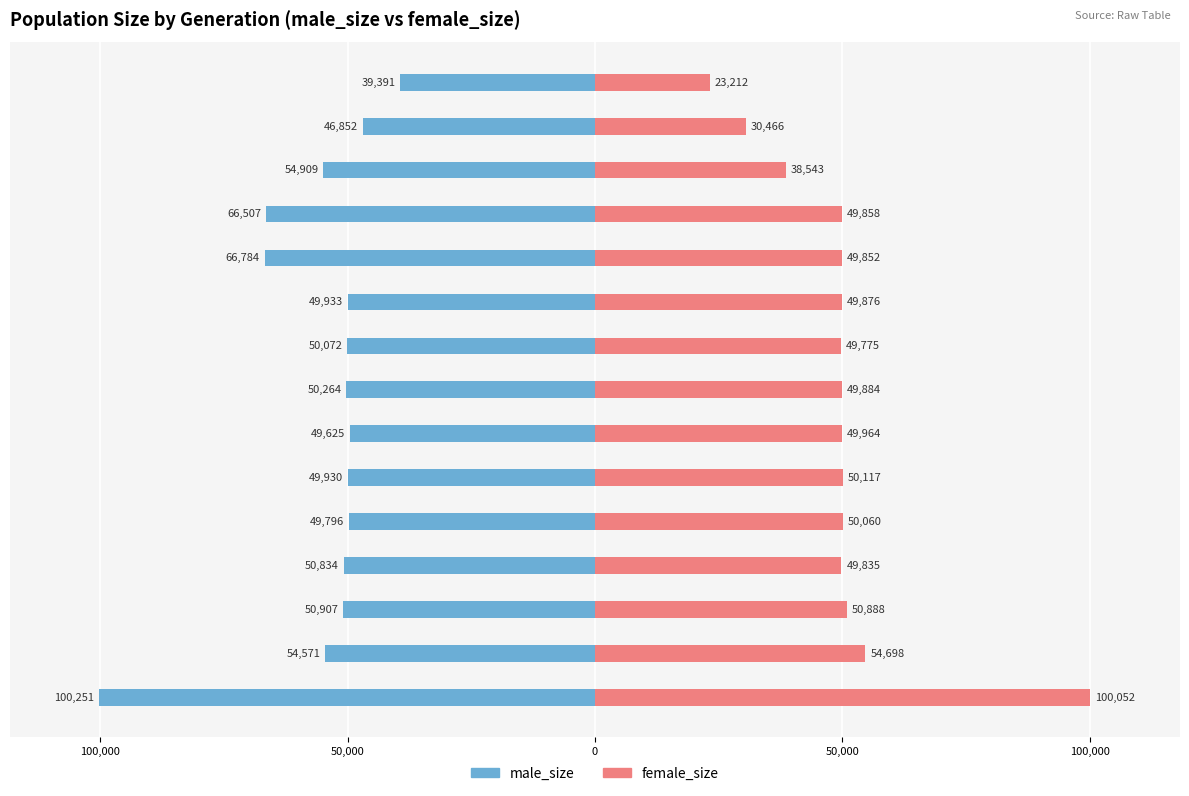

Which category has the lowest value in the female_size series?

Generation 14